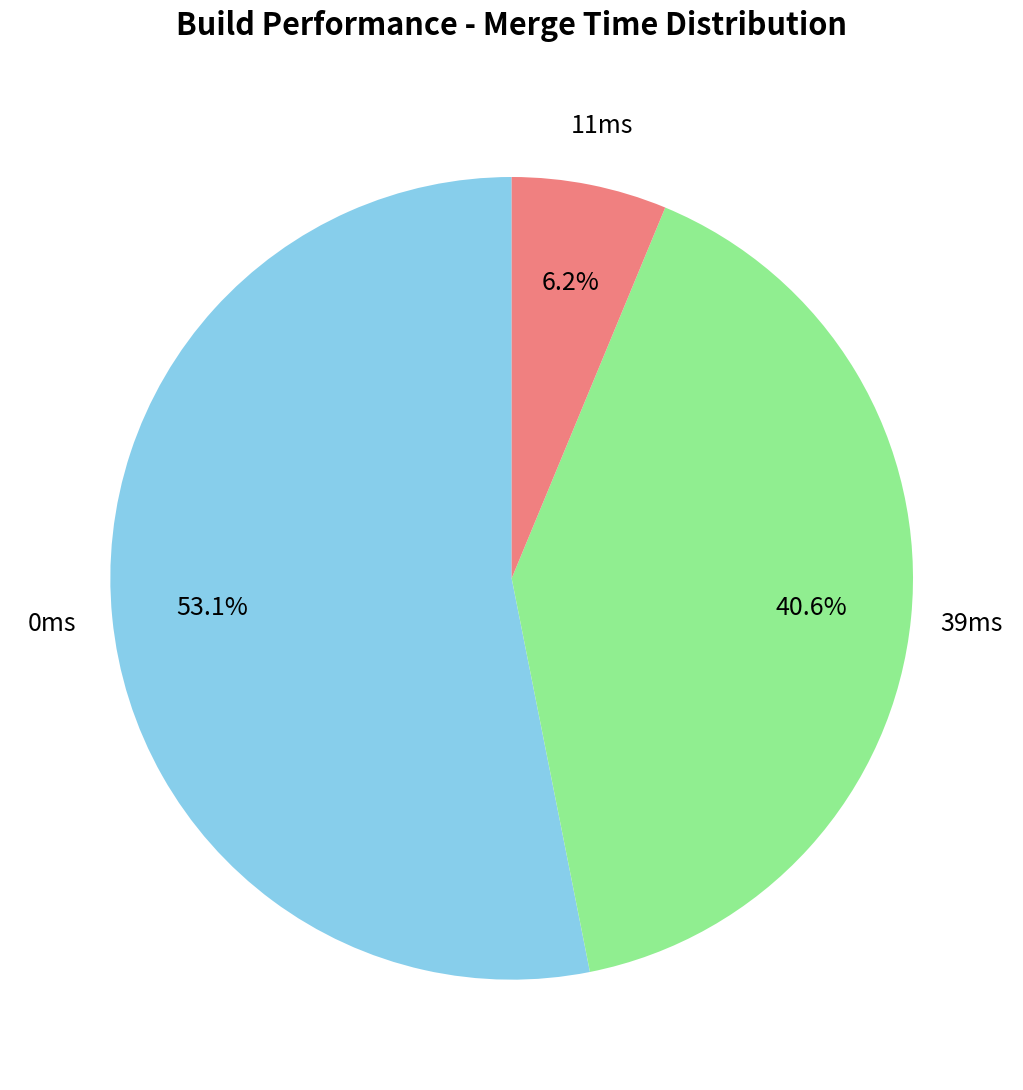

Is 0ms the majority of the pie?

Yes